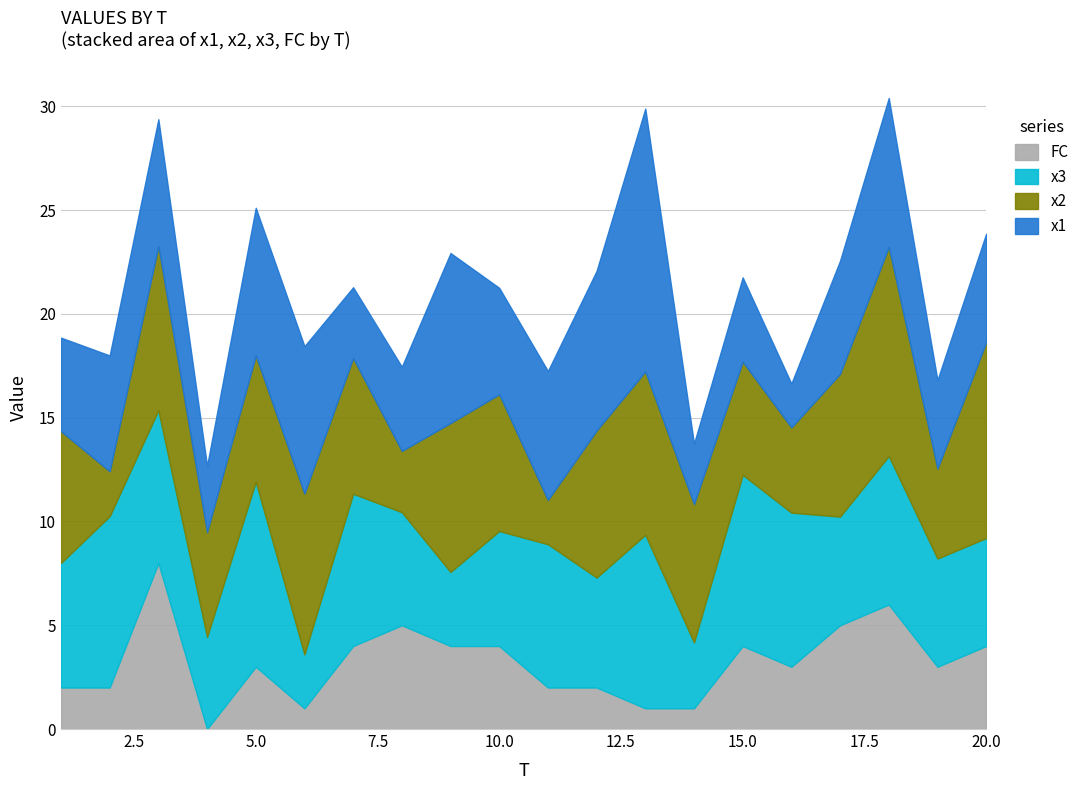

Does the chart have visible grid lines?

Yes